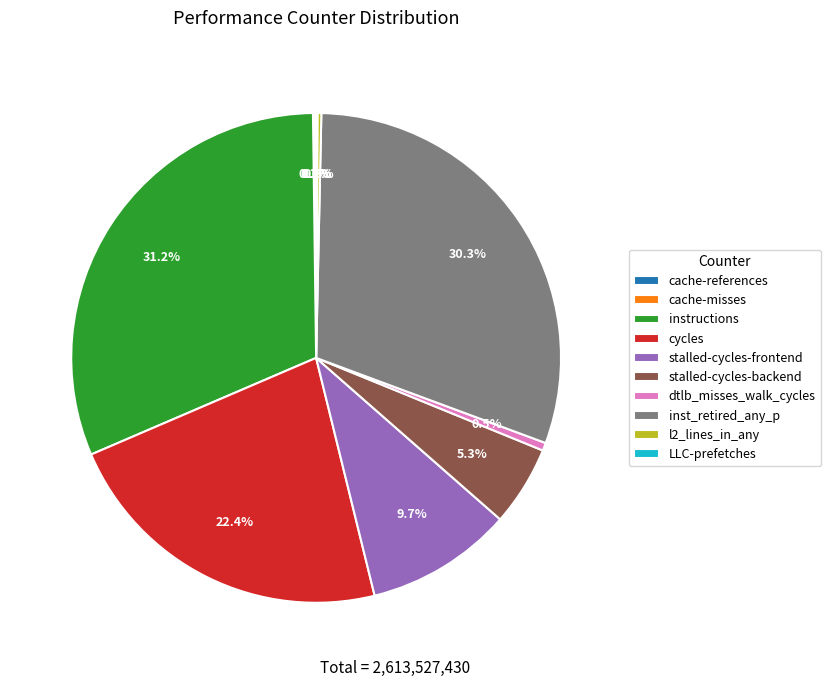

What is the largest slice in the pie chart?

instructions